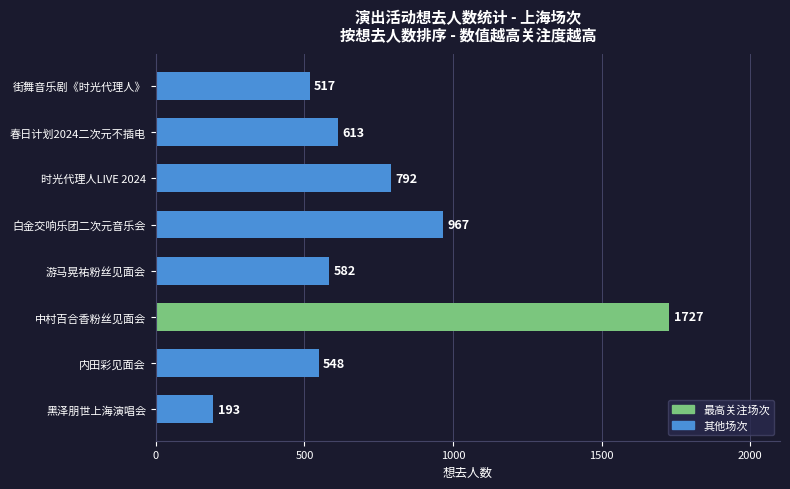

What is the difference between the maximum and second lowest values?

1210